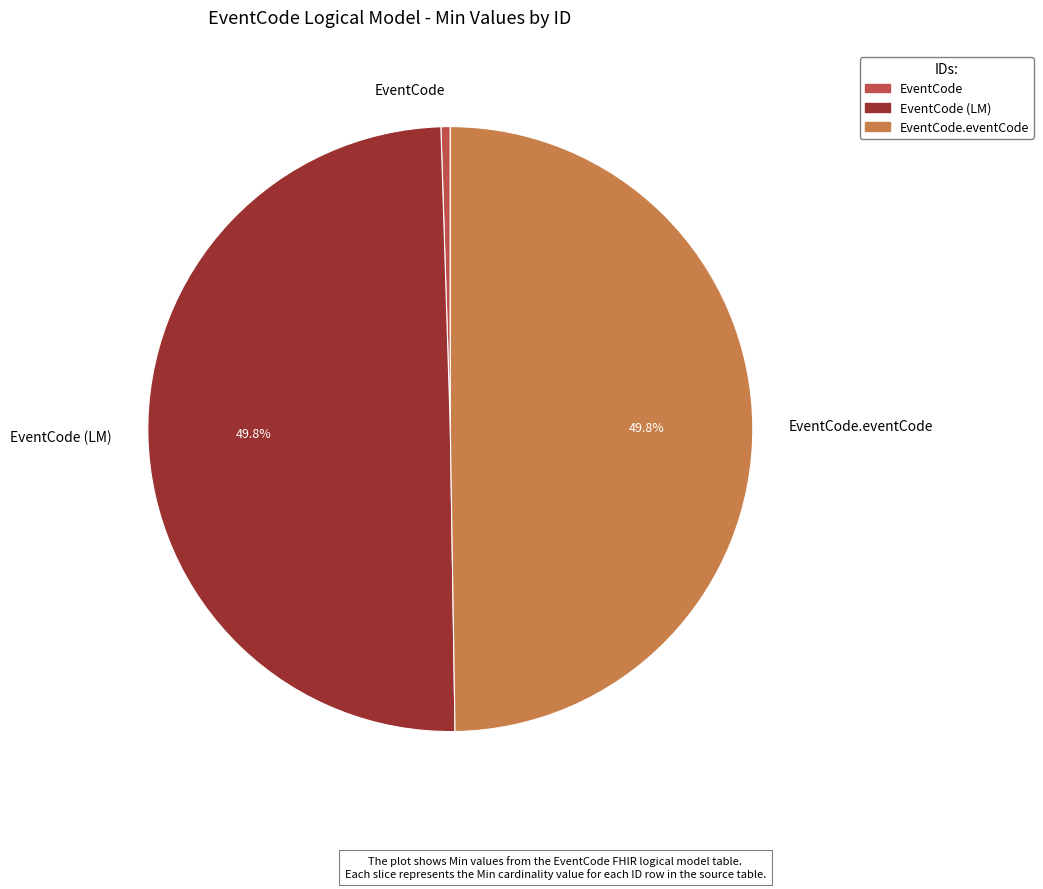

Which category has the smallest portion of the pie?

EventCode